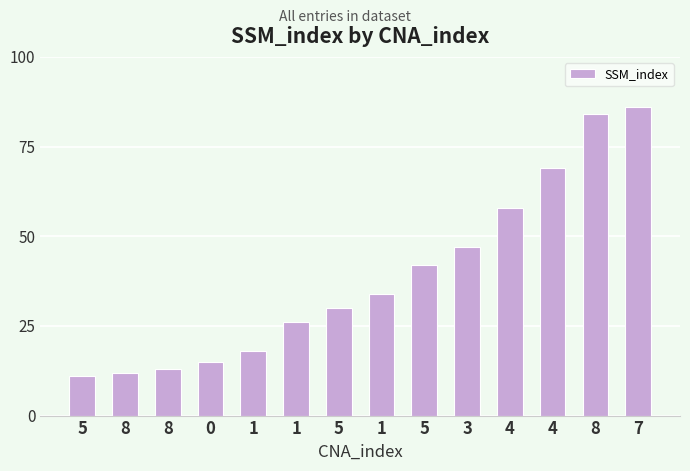

Which label corresponds to the smallest value in the chart?

5